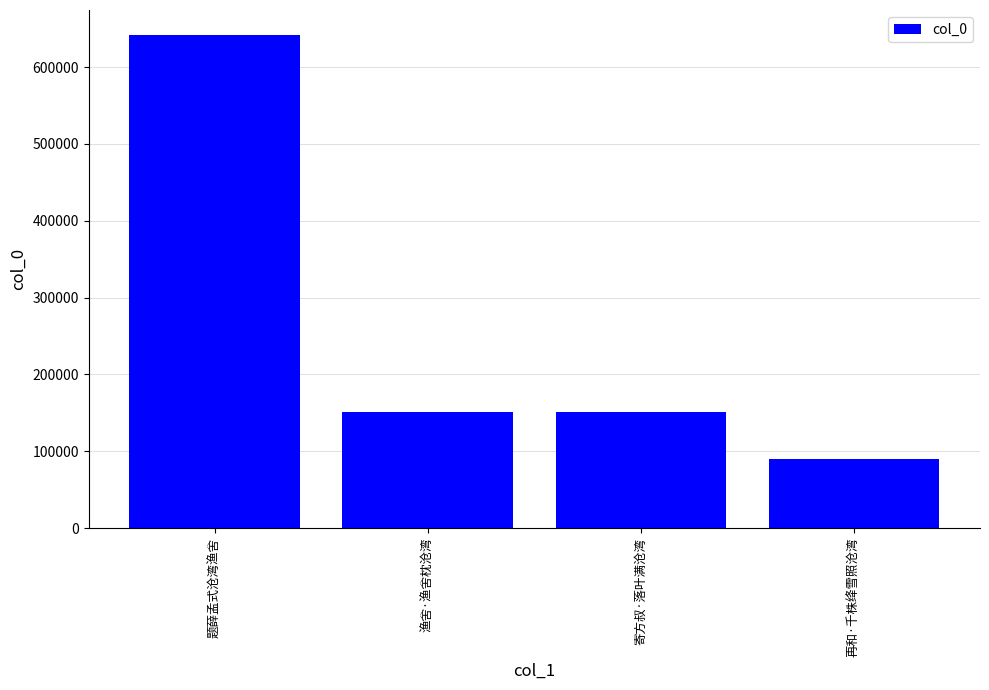

Which label corresponds to the smallest value in the chart?

再和·千株绛雪照沧湾